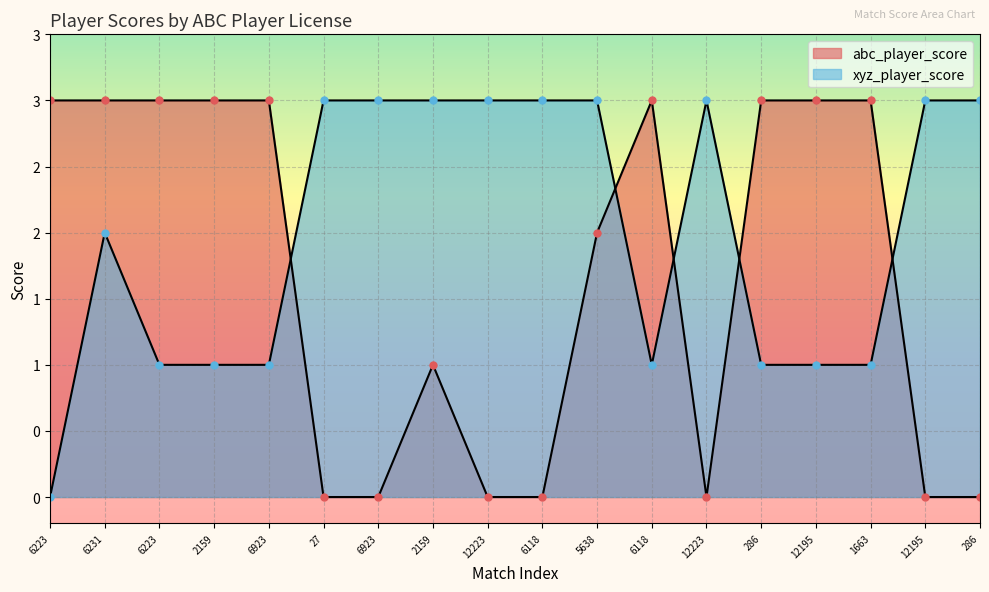

What are all the series names shown in the legend?

abc_player_score, xyz_player_score